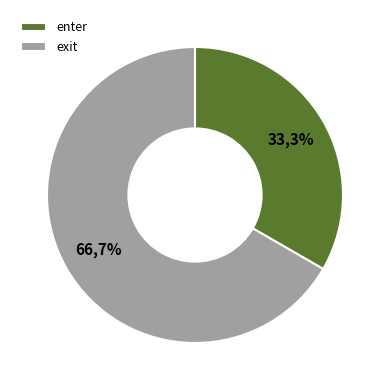

Does exit account for over 50% of the chart?

Yes